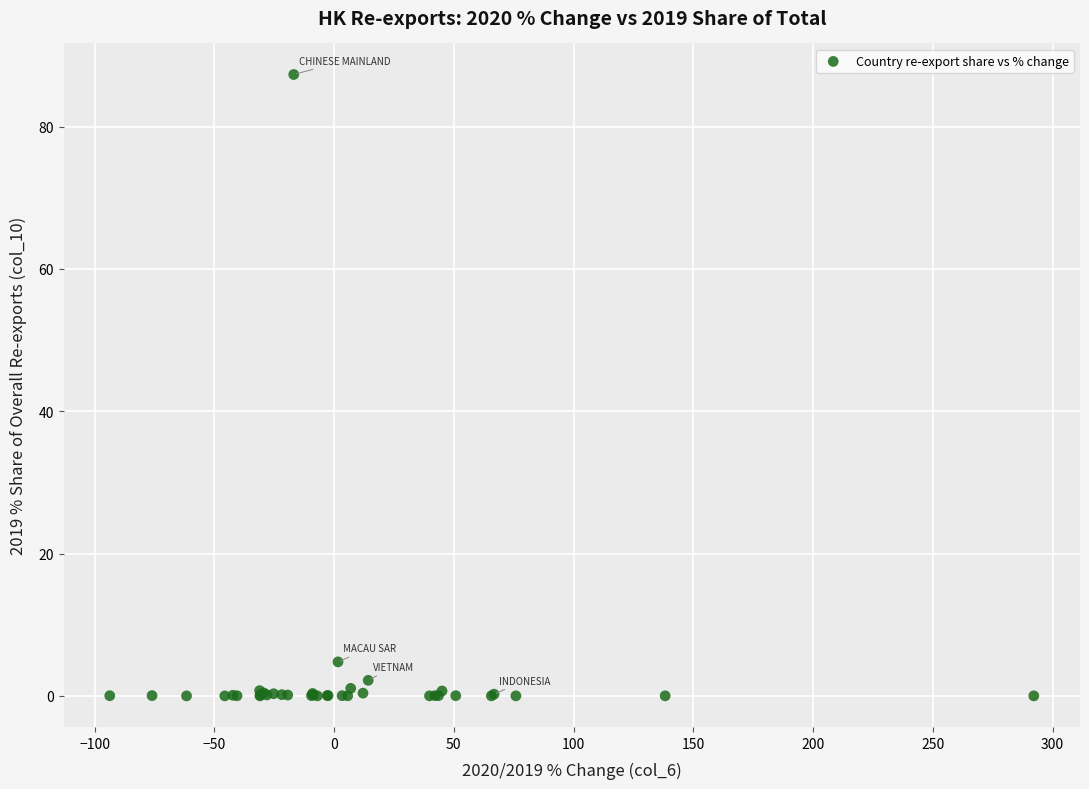

What Y value in the scatter plot is closest to 43?

4.8